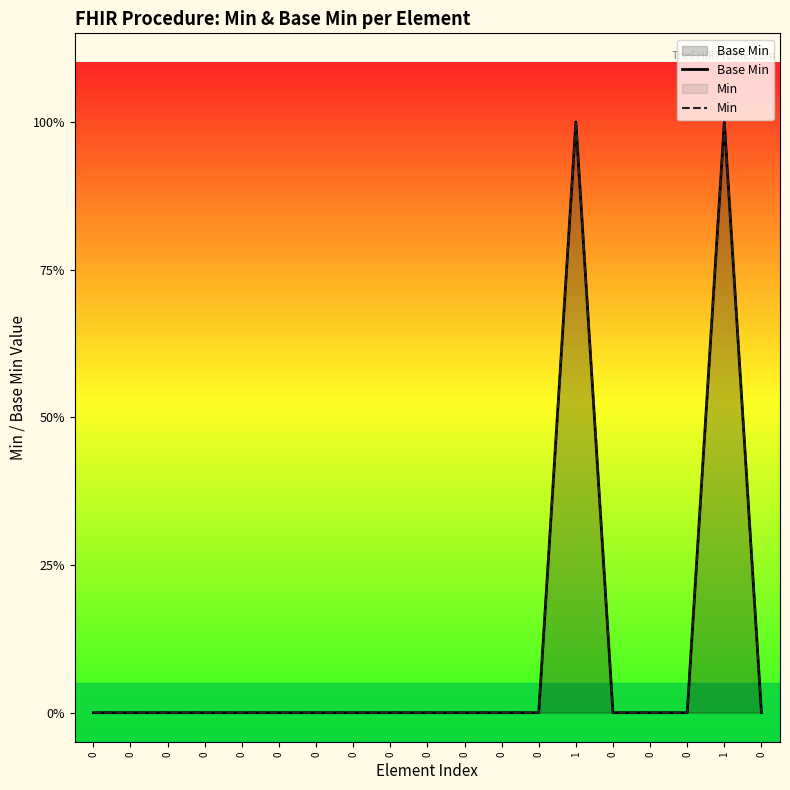

True or false: Min and Base Min cross at least once.

False